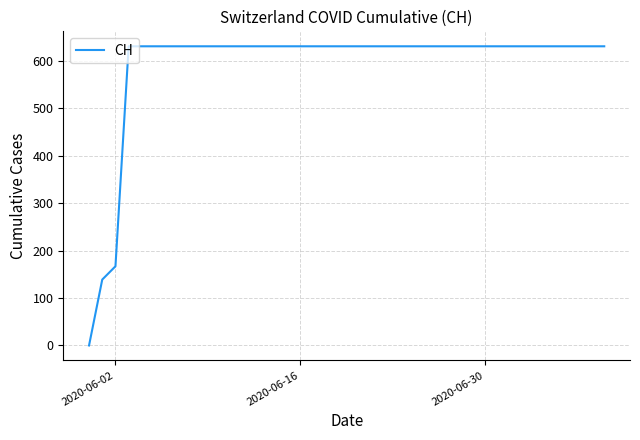

What is the difference between the maximum and minimum values?

631